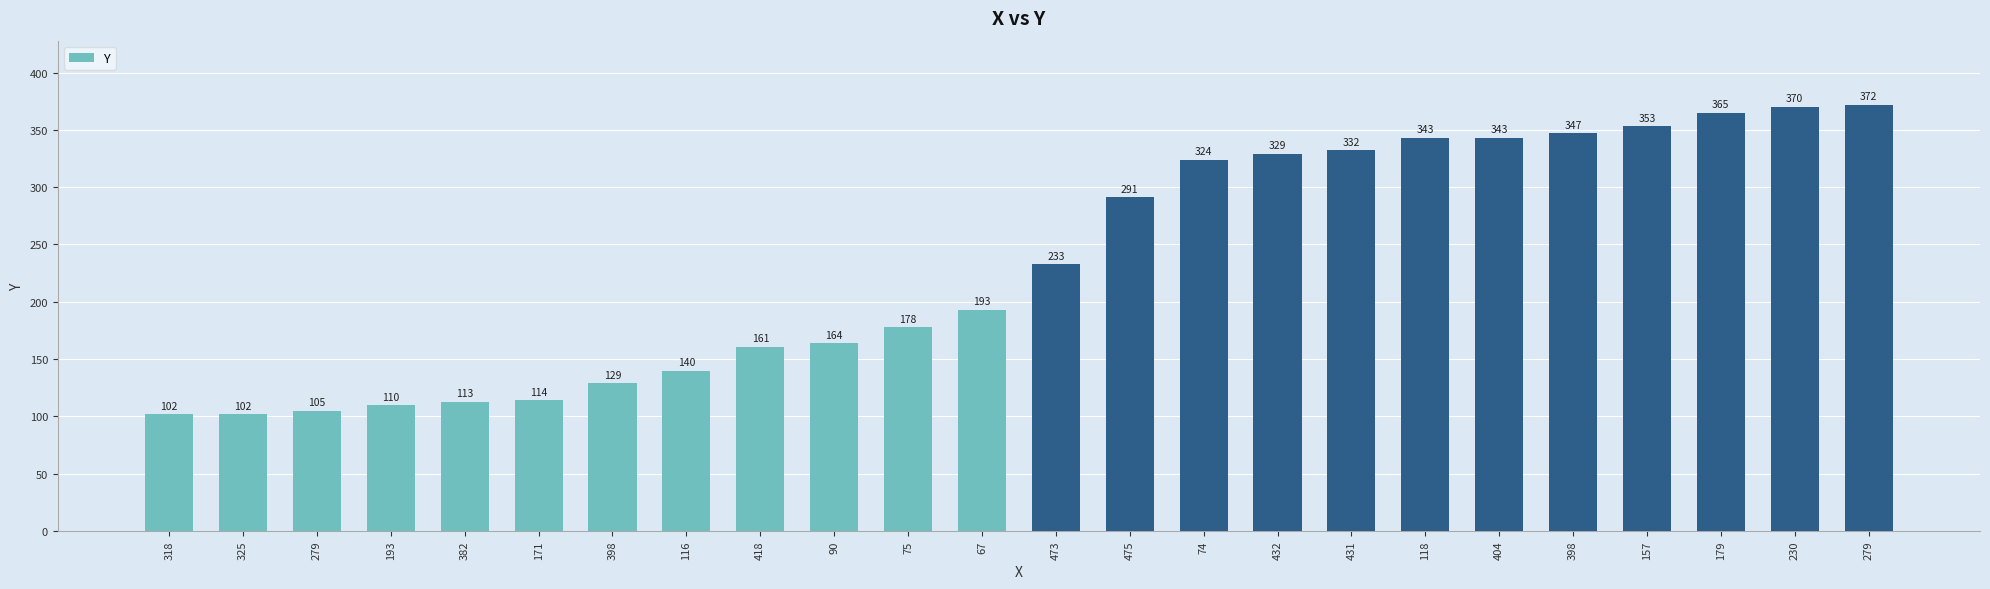

Does the chart contain stacked bars?

No